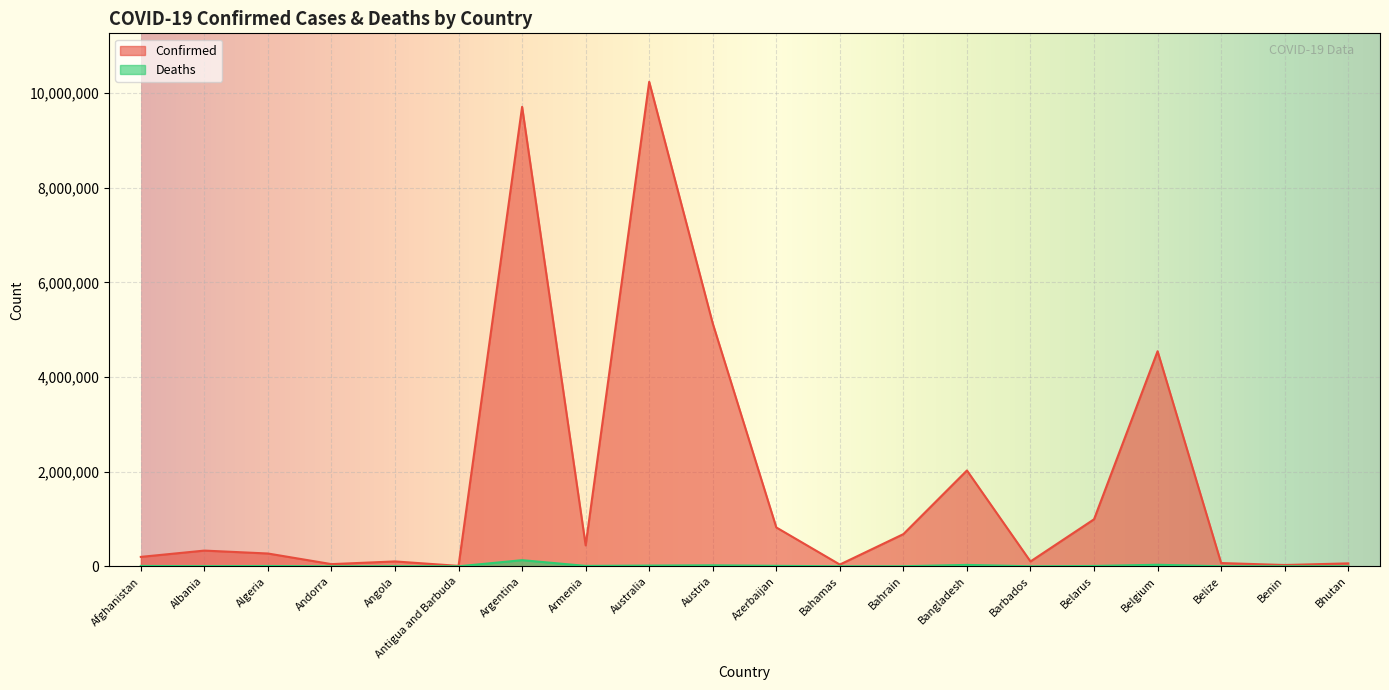

Does the chart display data point markers on the line(s)?

No